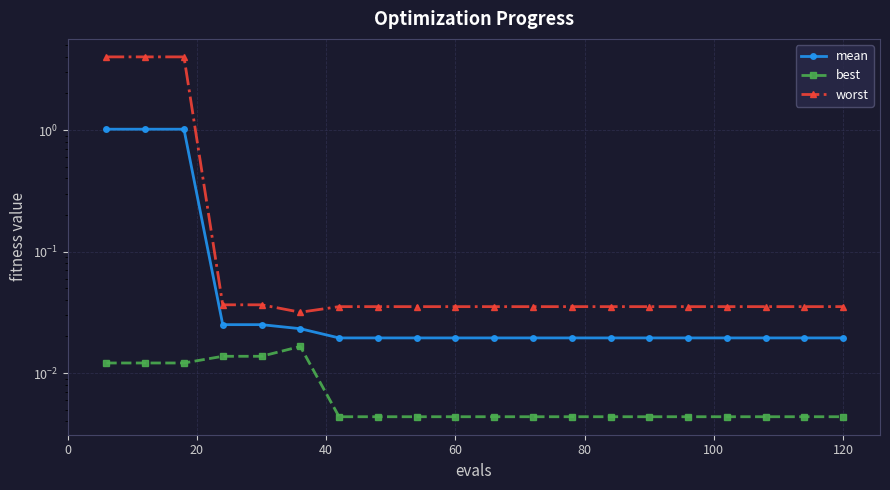

True or false: best and mean cross at least once.

False